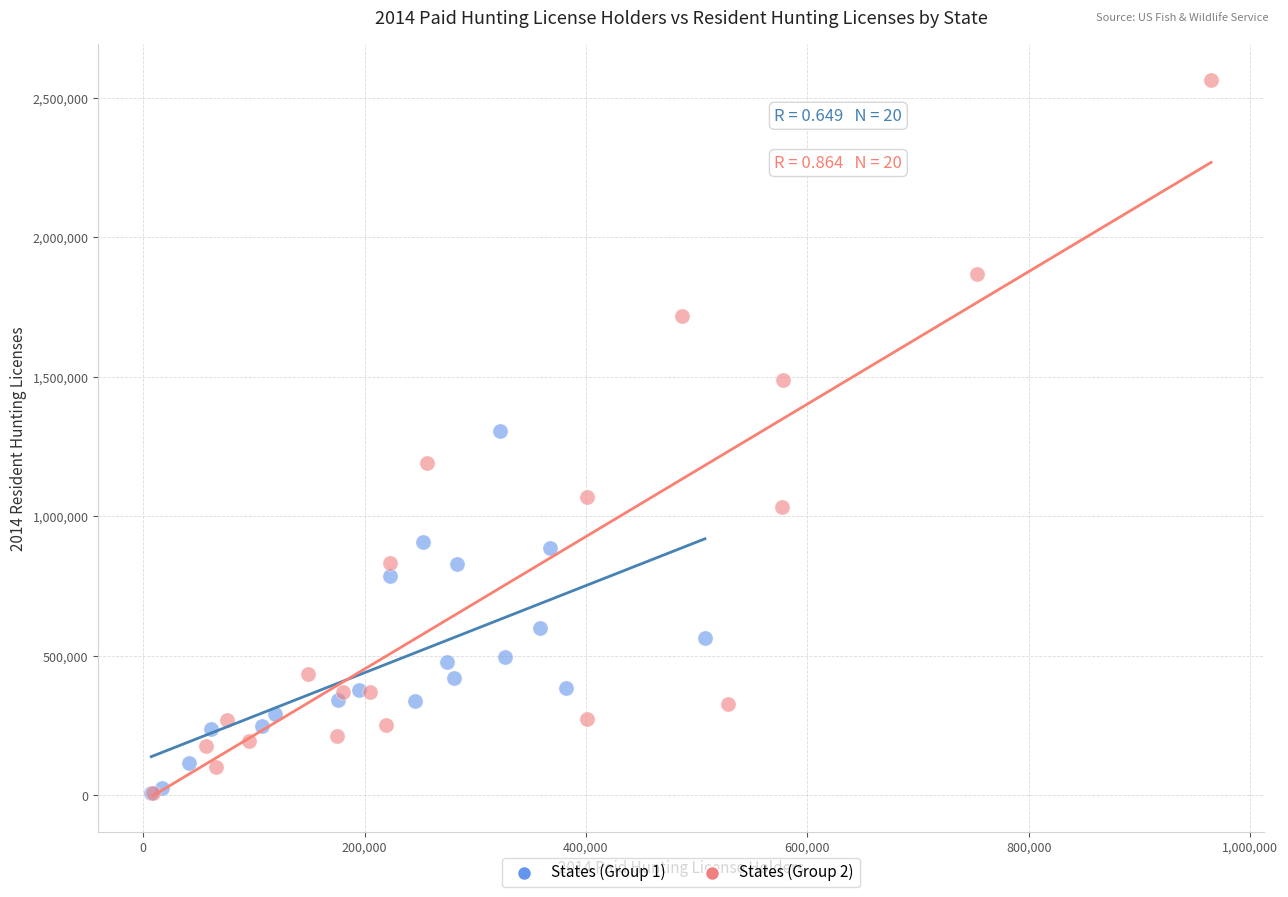

Which series has the widest spread of Y values?

States (Group 2)